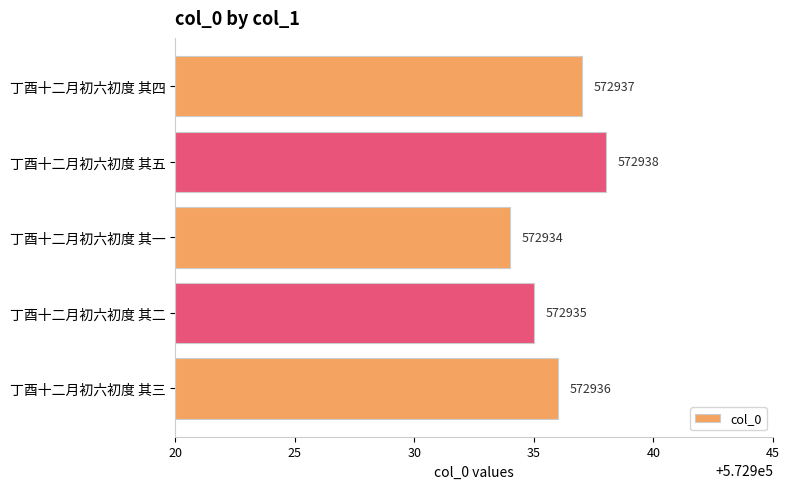

How many values are below 572936?

2